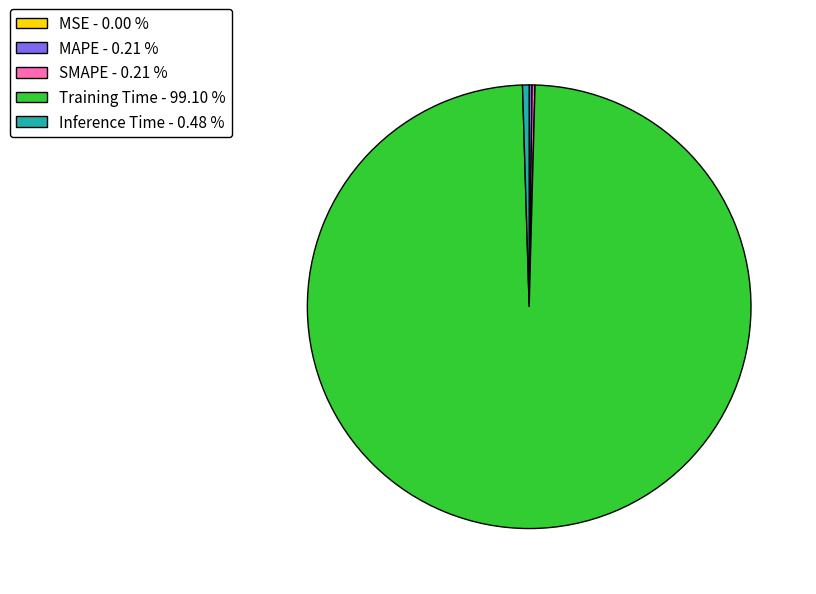

Does Training Time represent more than half of the total?

Yes